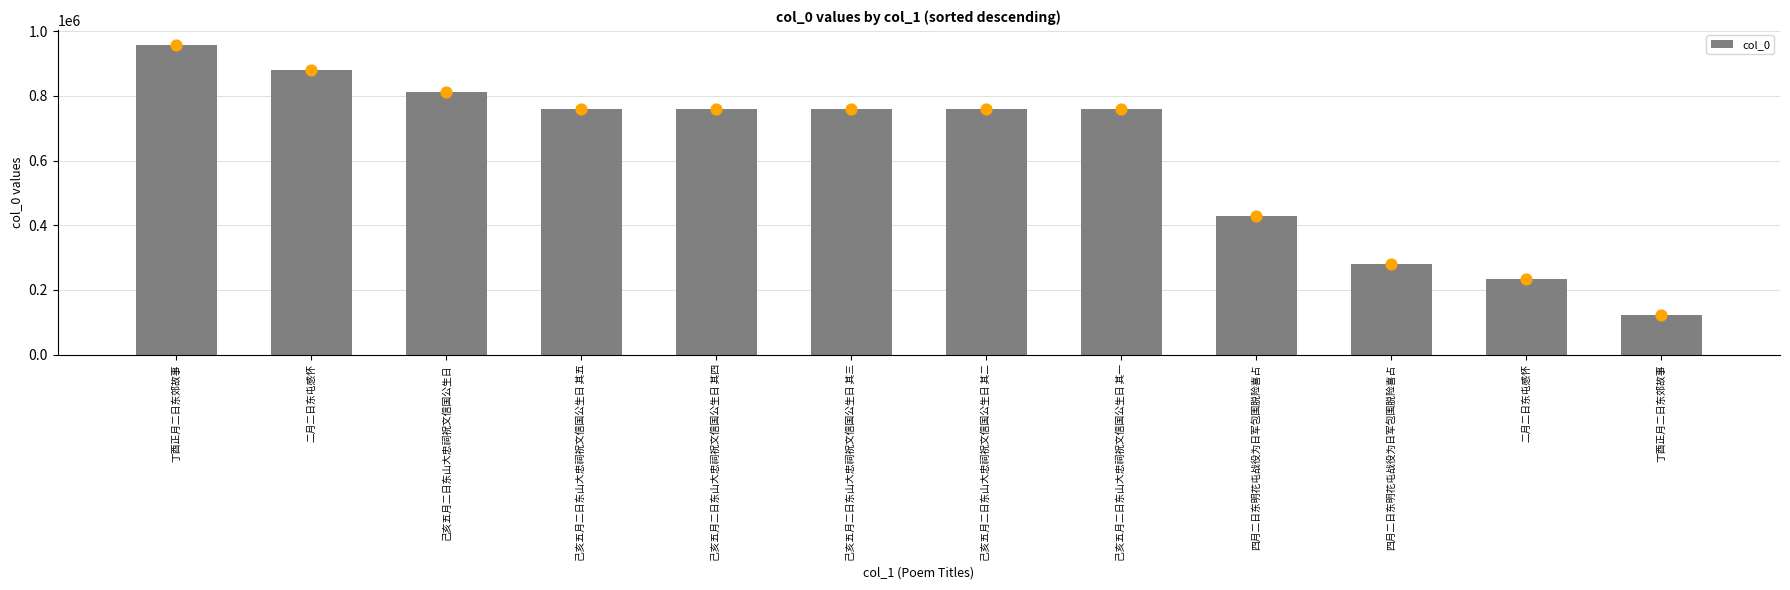

What is the change in value from 己亥五月二日东山大忠祠祝文信国公生日 其二 to 四月二日东明花屯战役为日军包围脱险喜占?

-480783